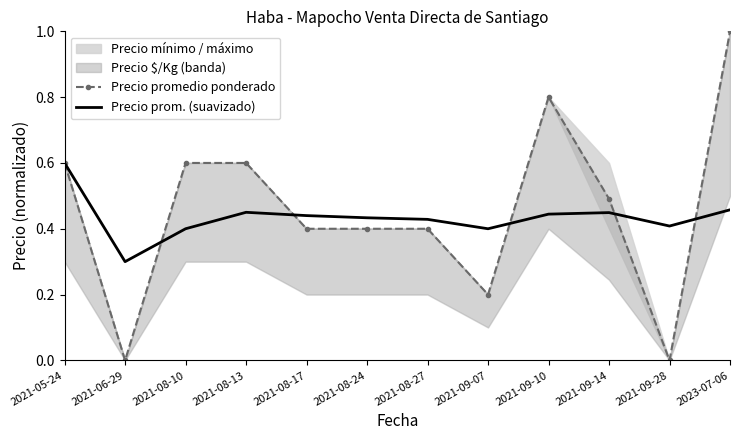

What is the difference between the Precio promedio ponderado values at 2021-09-10 and 2021-08-24?

0.4